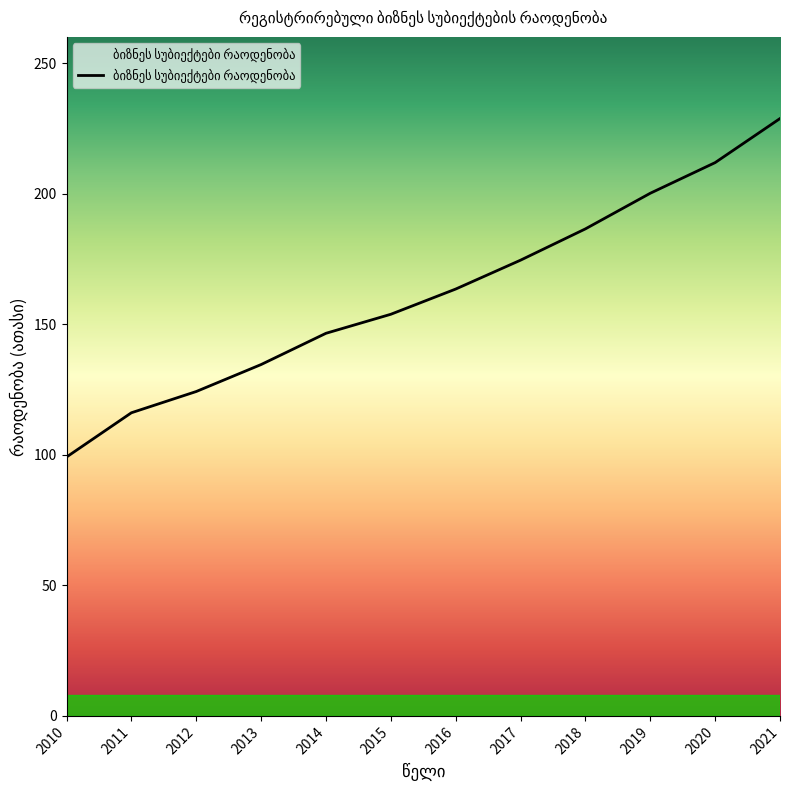

Approximately how many times larger is the value at 2011 compared to 2019?

0.6